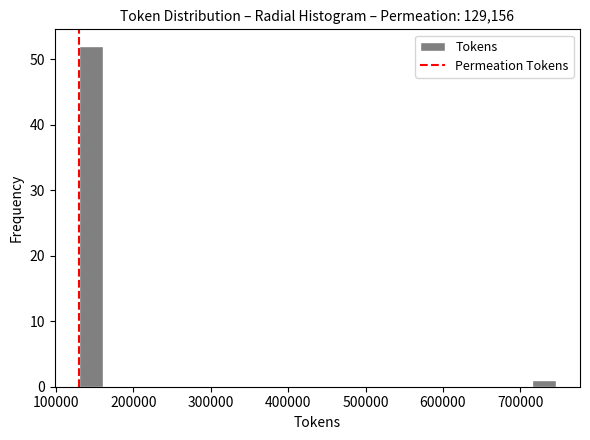

Around what value on the x-axis is the tallest bar? Give the approximate position of its centre, as read against the axis.

140000